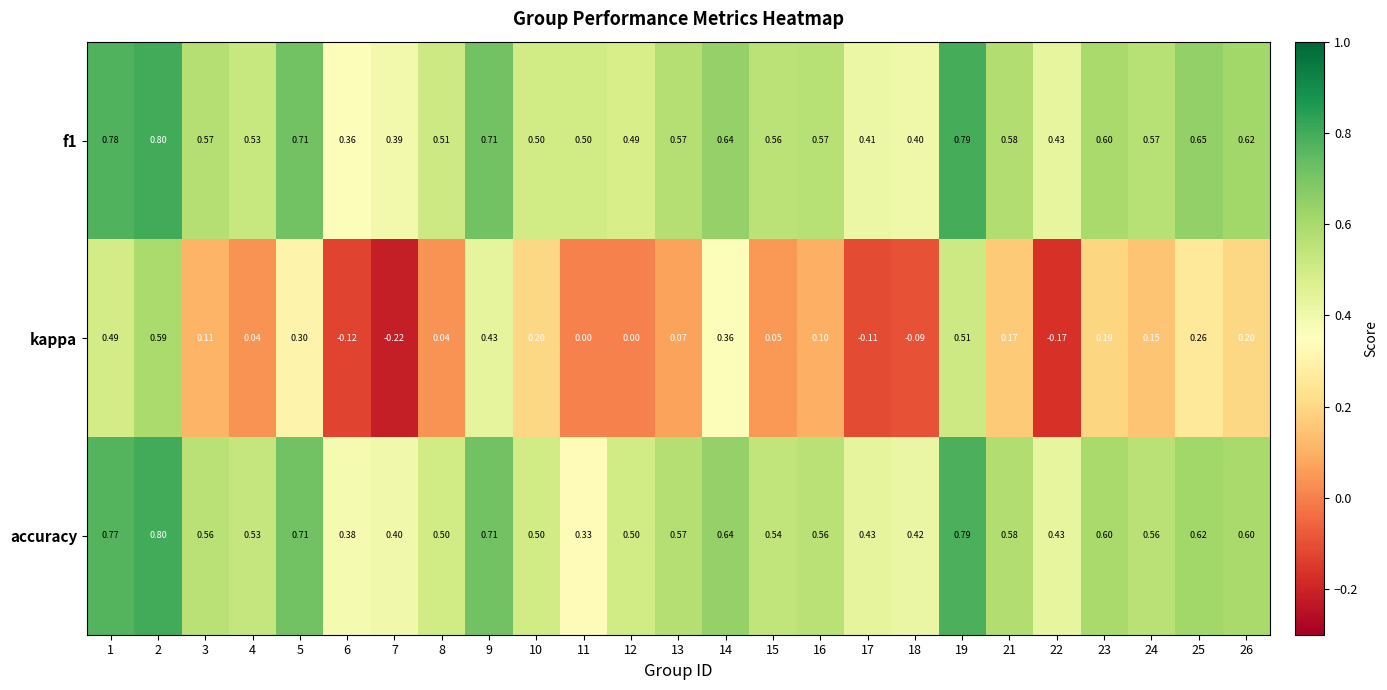

Between 5 and 7, which series saw the biggest shift?

kappa